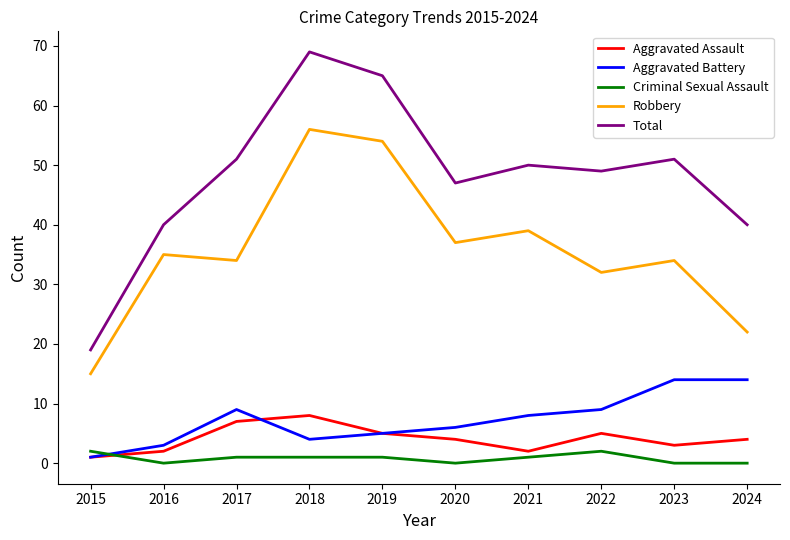

Which series has the widest spread of values?

Total